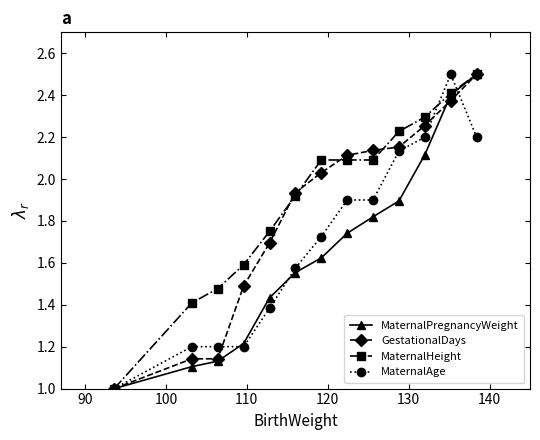

Which series has the largest total across all categories?

MaternalHeight